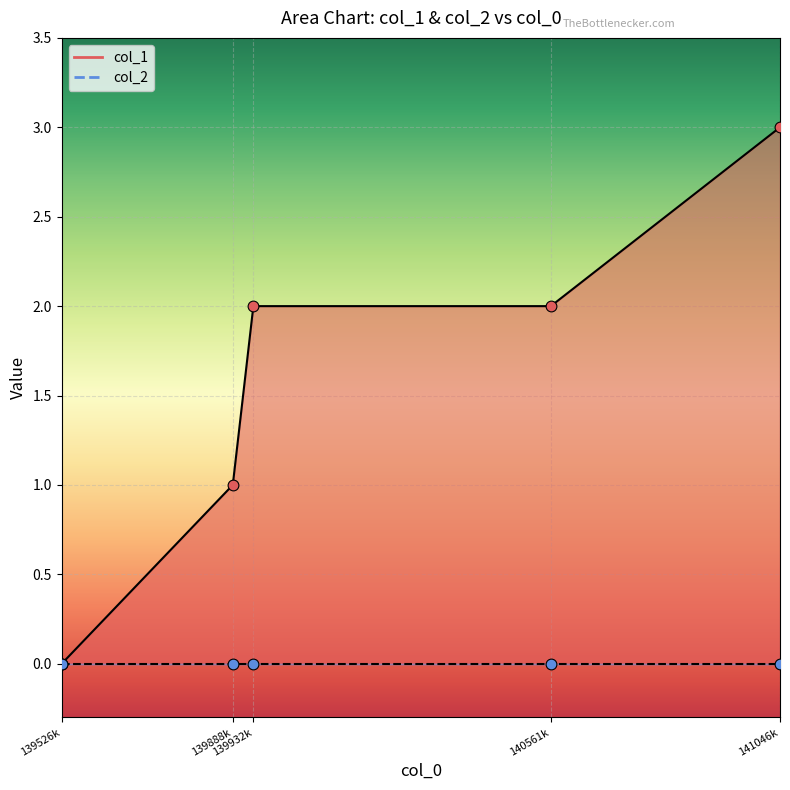

What is the change in value from 139888k to 141046k?

+2